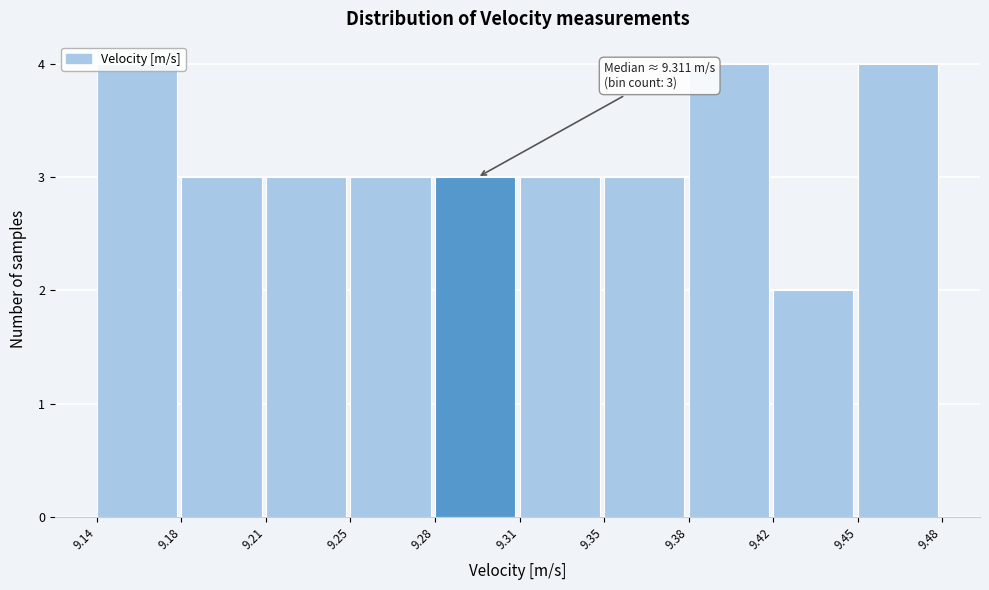

What is the average value?

3